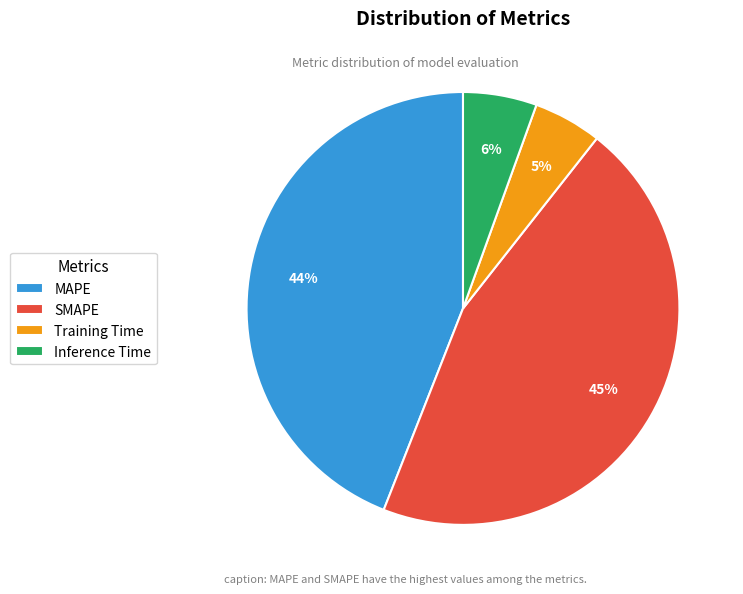

Do MAPE and SMAPE together represent more than half of the pie?

Yes